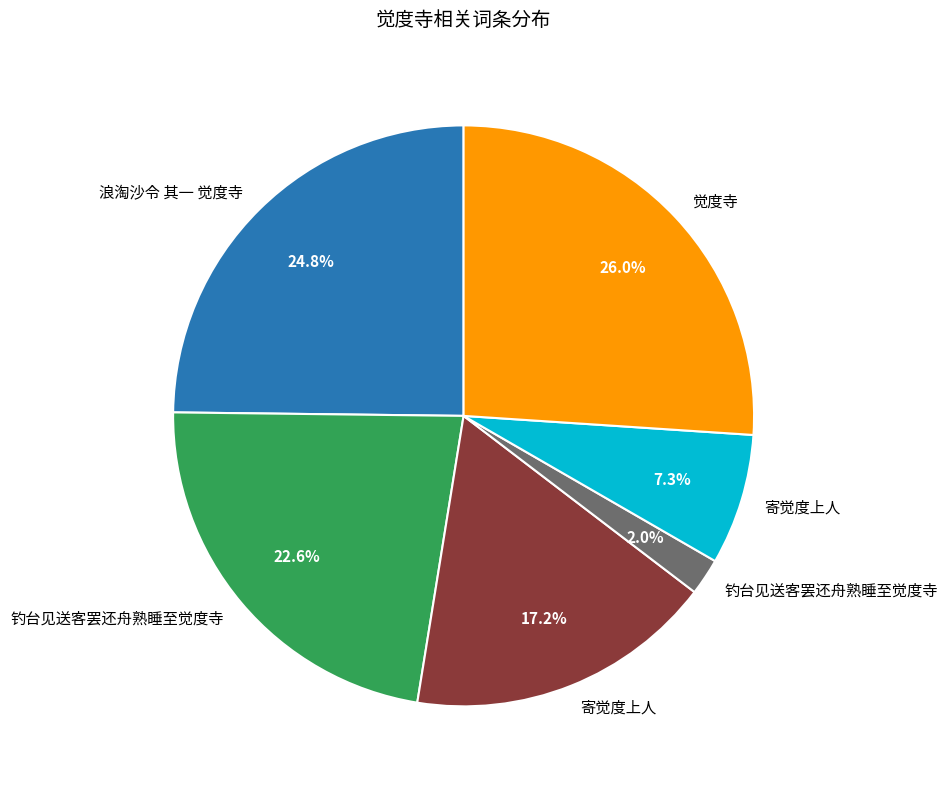

Is there any slice that represents more than half of the pie?

No